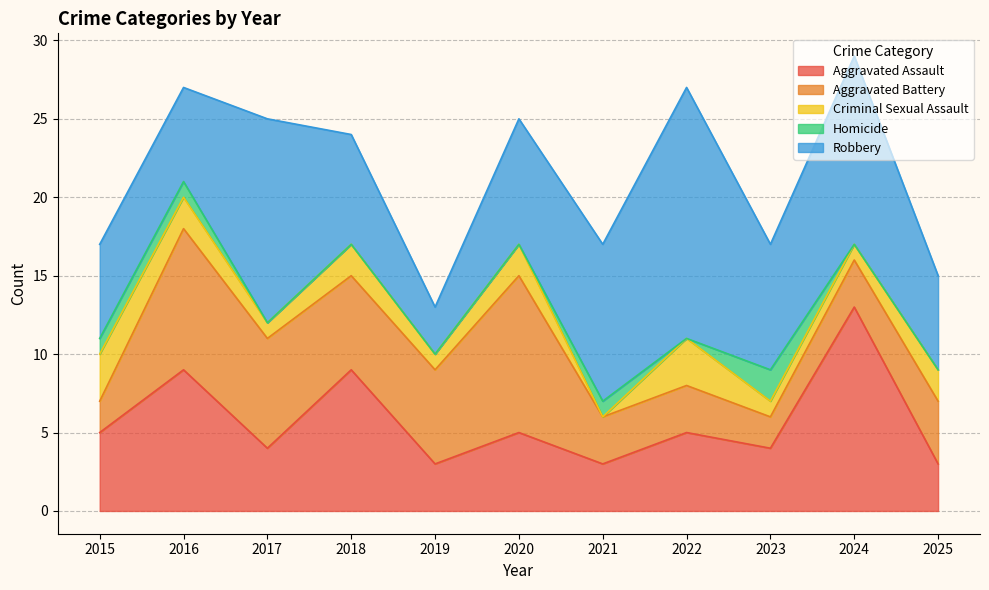

How many interior local valleys does the Robbery series have?

2